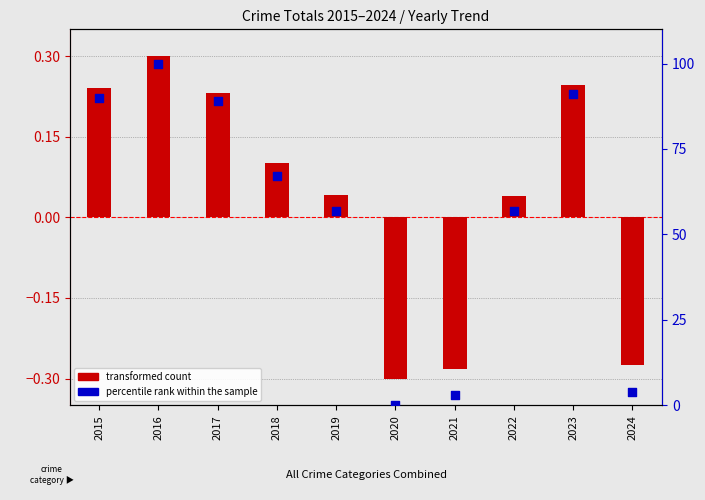

Which series has the largest total across all categories?

percentile rank within the sample